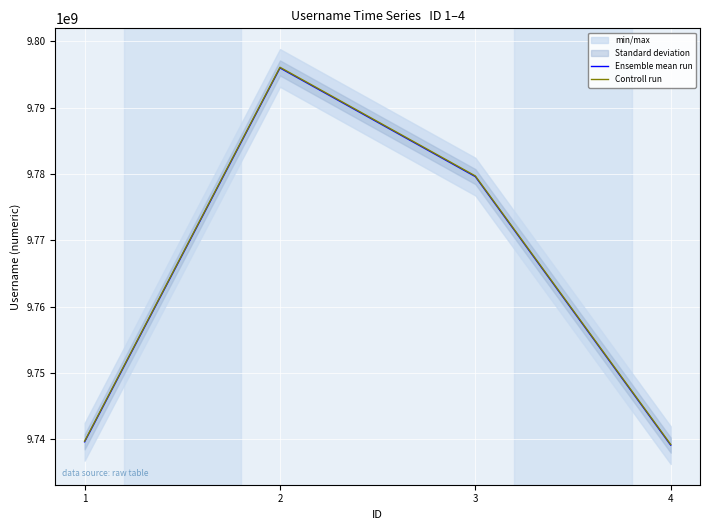

What is the lowest value of the Ensemble mean run series?

9739093516.0